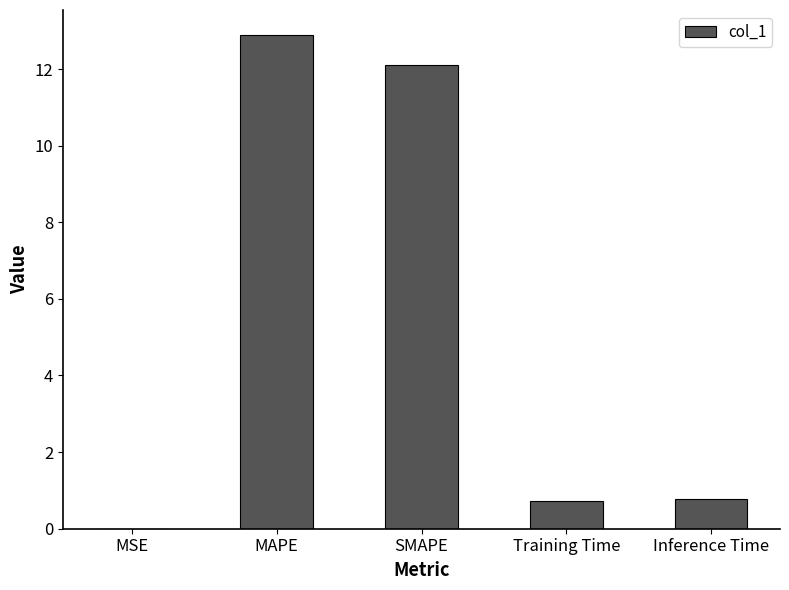

Which category has the highest value across all series?

MAPE